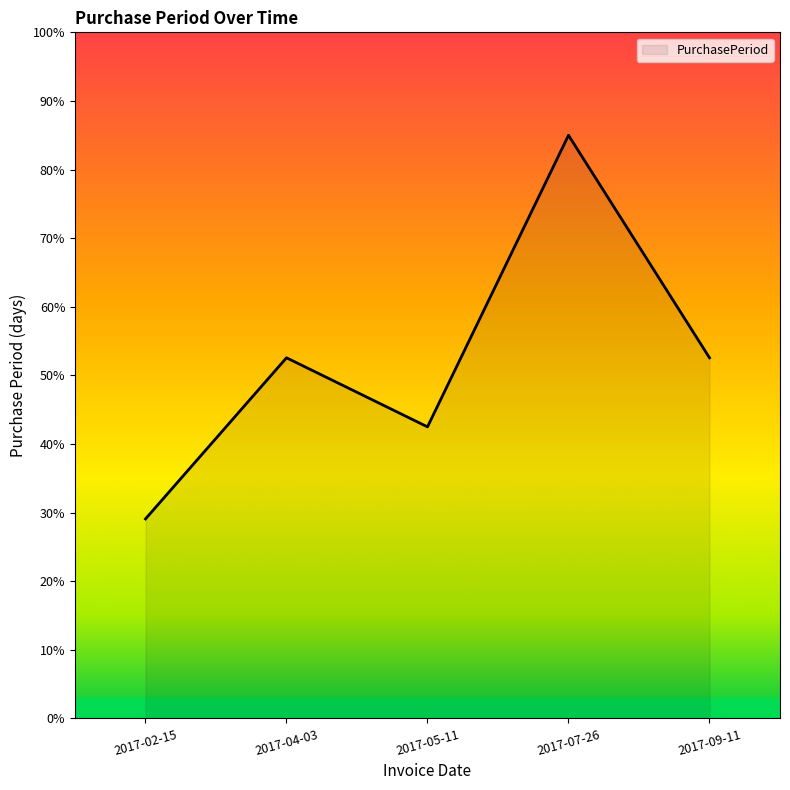

What is the change in value from 2017-02-15 to 2017-05-11?

+13.4